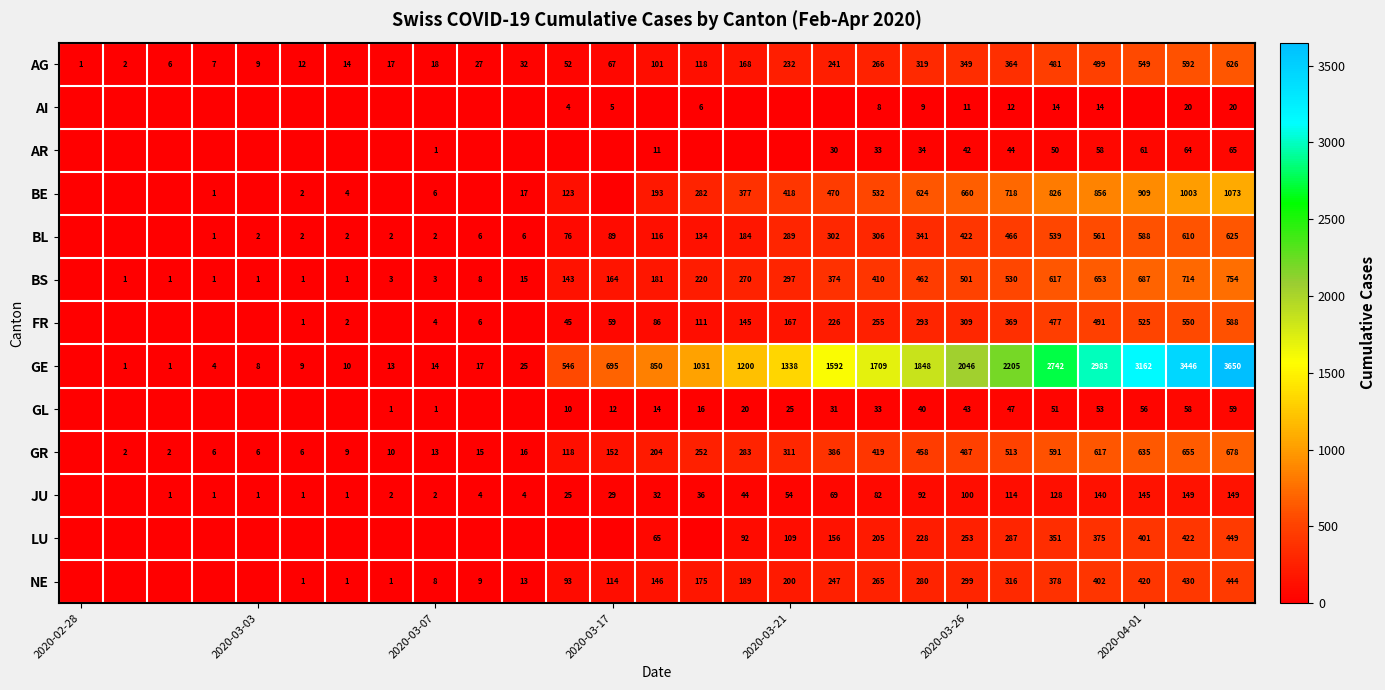

What is the total value across all series at 7?

49